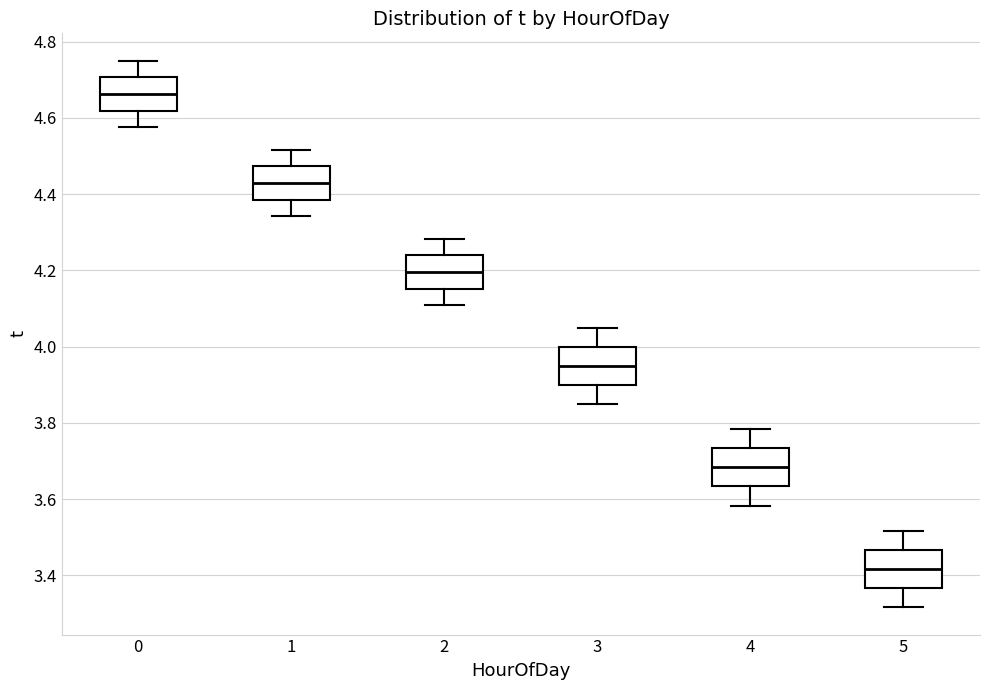

Where does the median line of the box at x = 5 sit on the y-axis? The values are not printed on the chart, so give them approximately, as read against the axis.

3.42